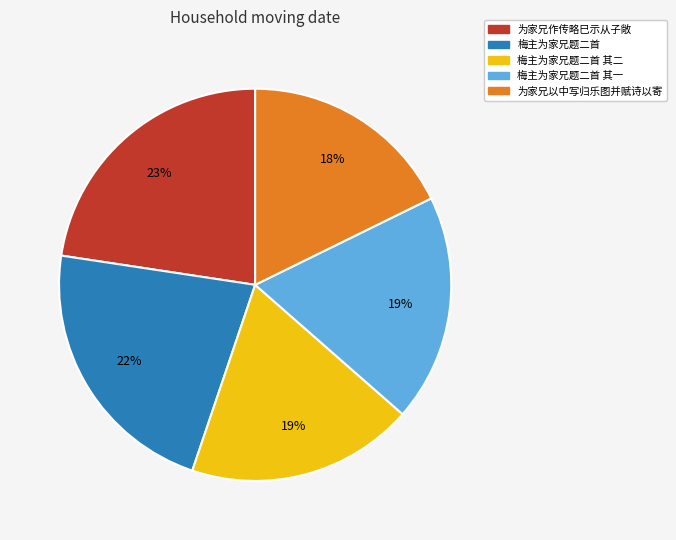

To the nearest percent, what is the difference between the 梅主为家兄题二首 and 梅主为家兄题二首 其一 slice percentages?

3%